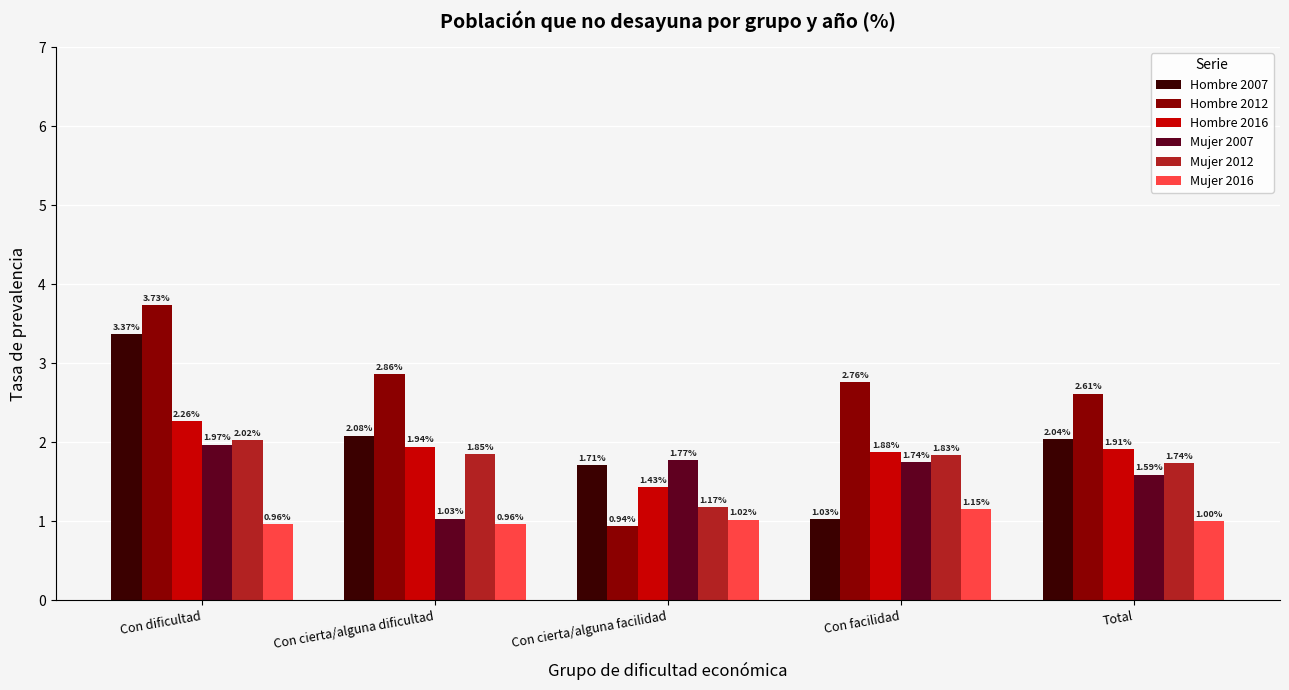

What is the difference between the maximum and second lowest values in the Hombre 2016 series?

0.4